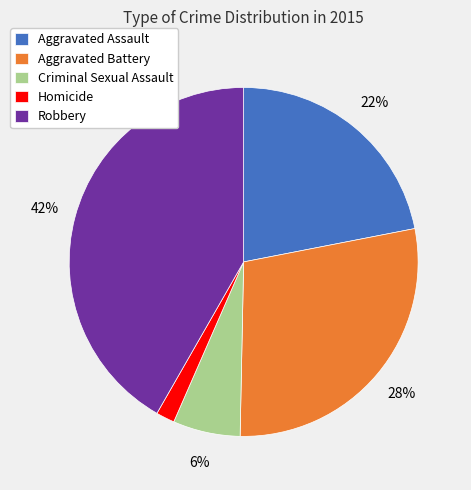

Rank the categories by value from highest to lowest.

Robbery, Aggravated Battery, Aggravated Assault, Criminal Sexual Assault, Homicide